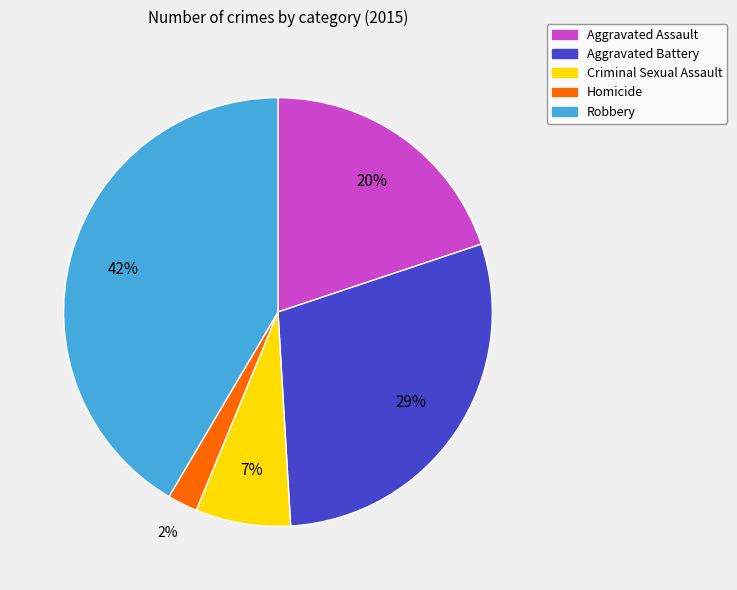

Which has a higher value, Robbery or Aggravated Assault?

Robbery